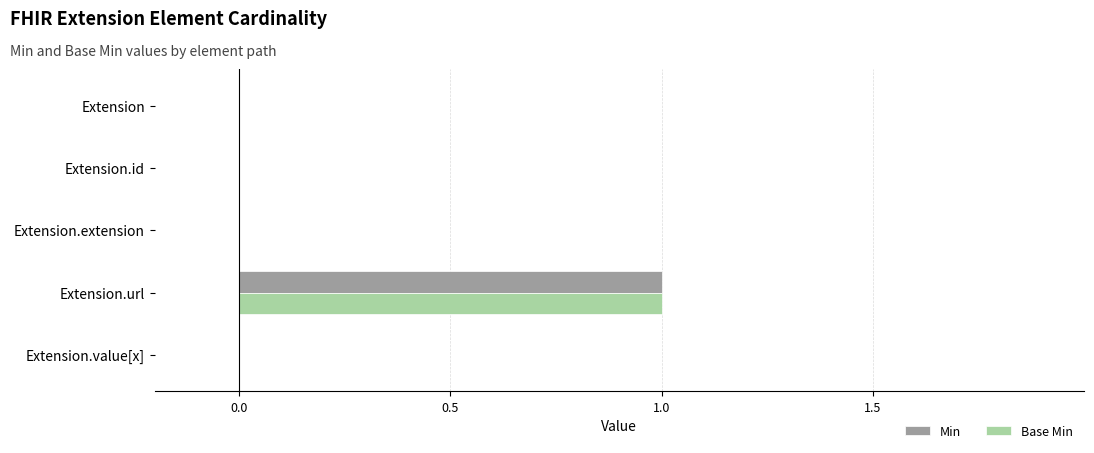

At which category is the sum across all series the highest?

Extension.url